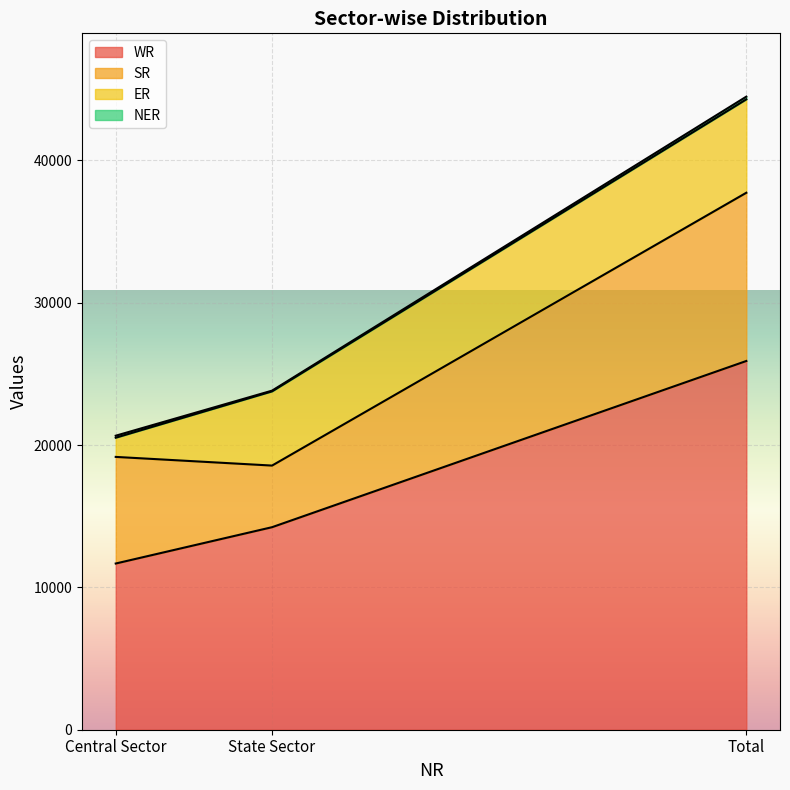

What is the value of the NER point at the 2nd from the left?

50